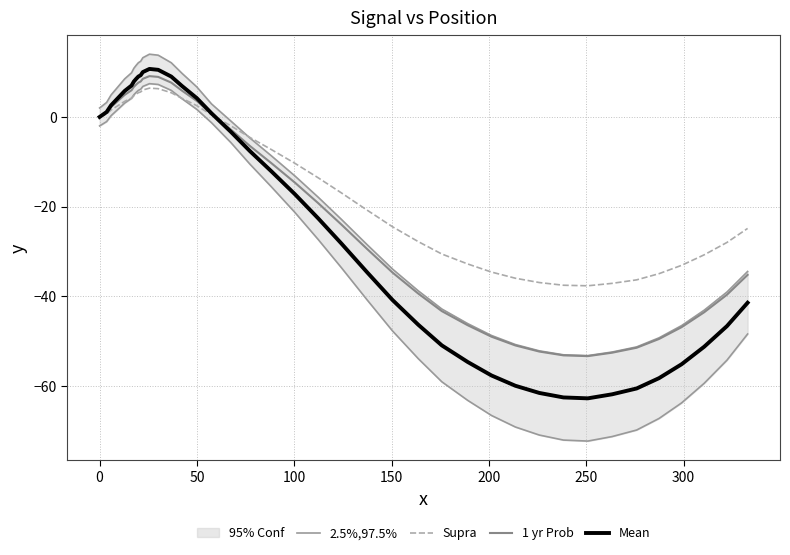

What is the minimum value for Supra?

-37.6